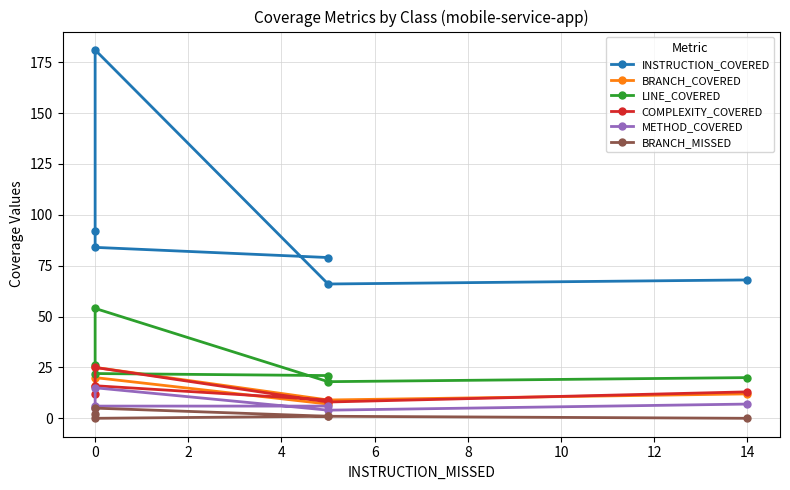

At which category does LINE_COVERED reach its first local valley?

6